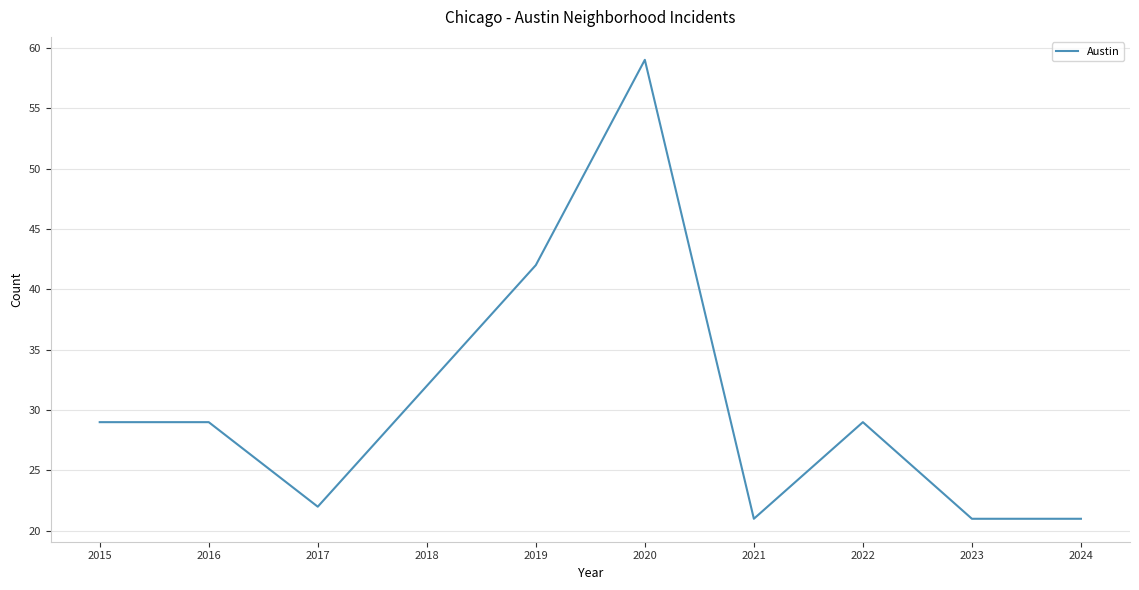

Does the chart have visible grid lines?

Yes